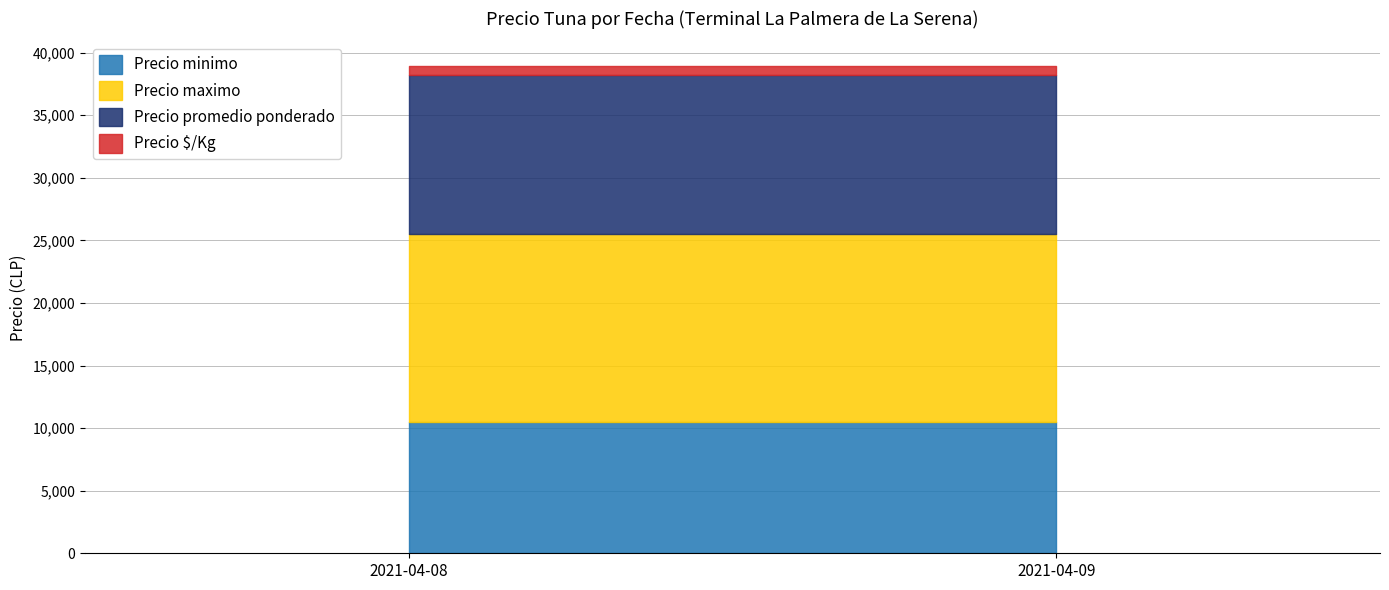

Rank the series by their average value, from highest to lowest.

Precio maximo, Precio promedio ponderado, Precio minimo, Precio $/Kg